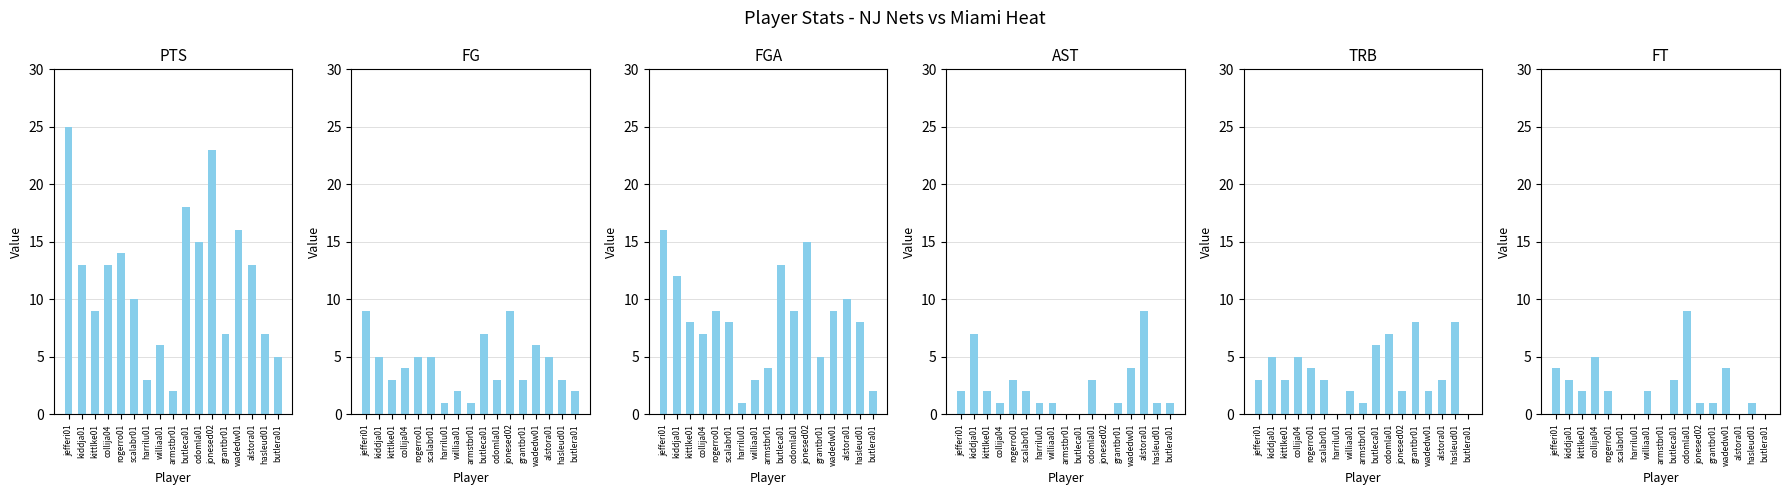

How many FG values are between 3 and 5?

9